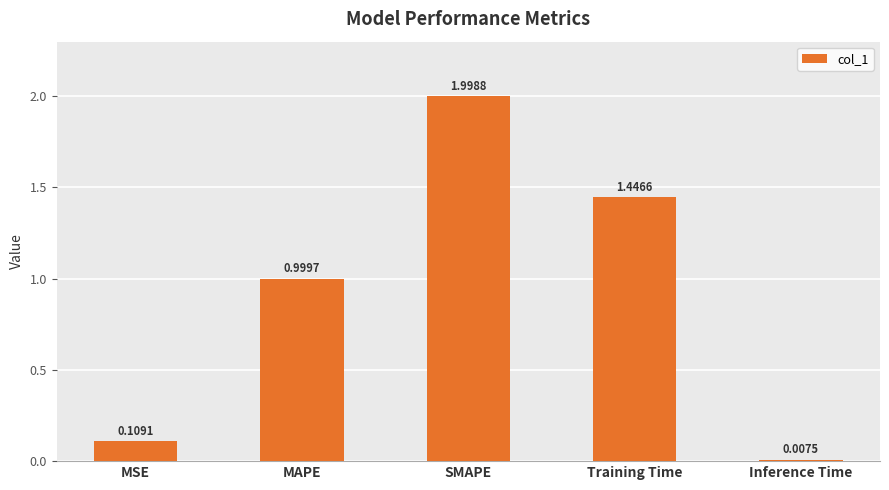

What is the average value?

0.9